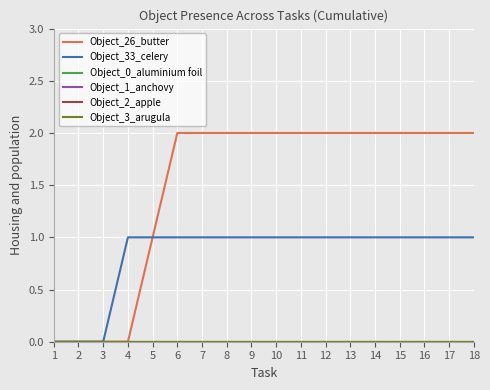

The value of Object_0_aluminium foil at 10 is 0. True or false?

True